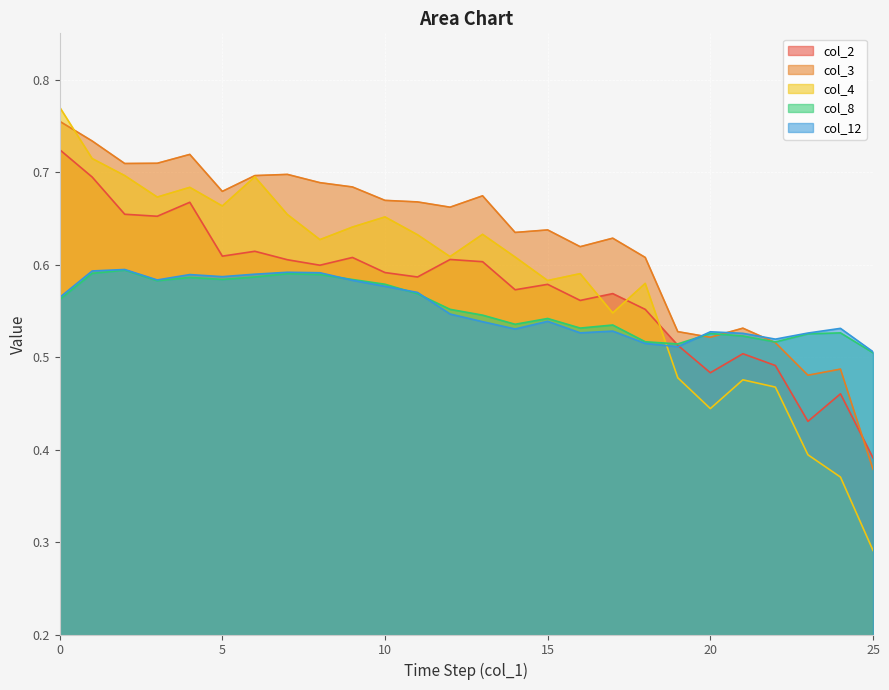

At which category does col_4 reach its first local valley?

3